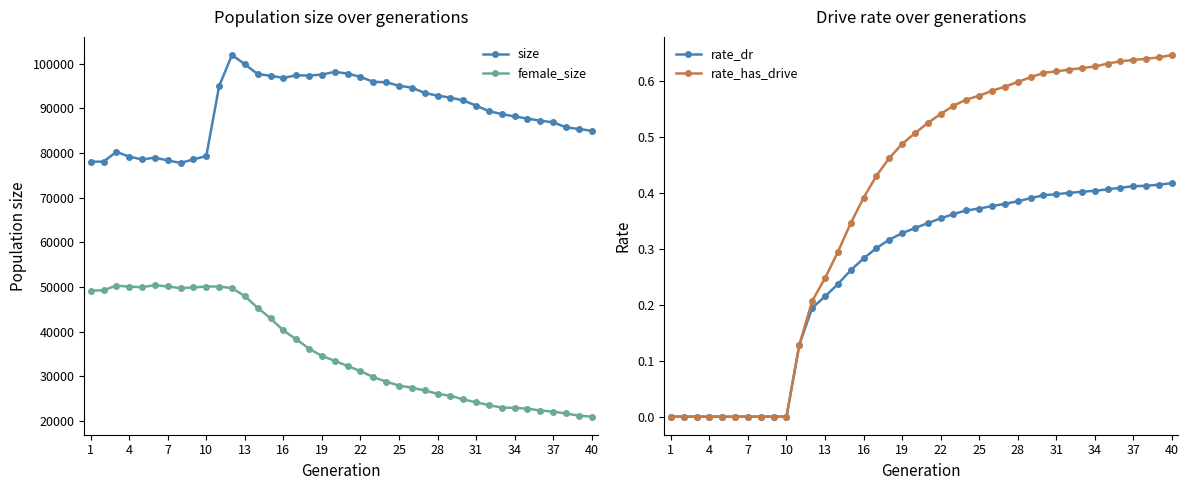

True or false: rate_has_drive and rate_dr intersect in this chart.

False